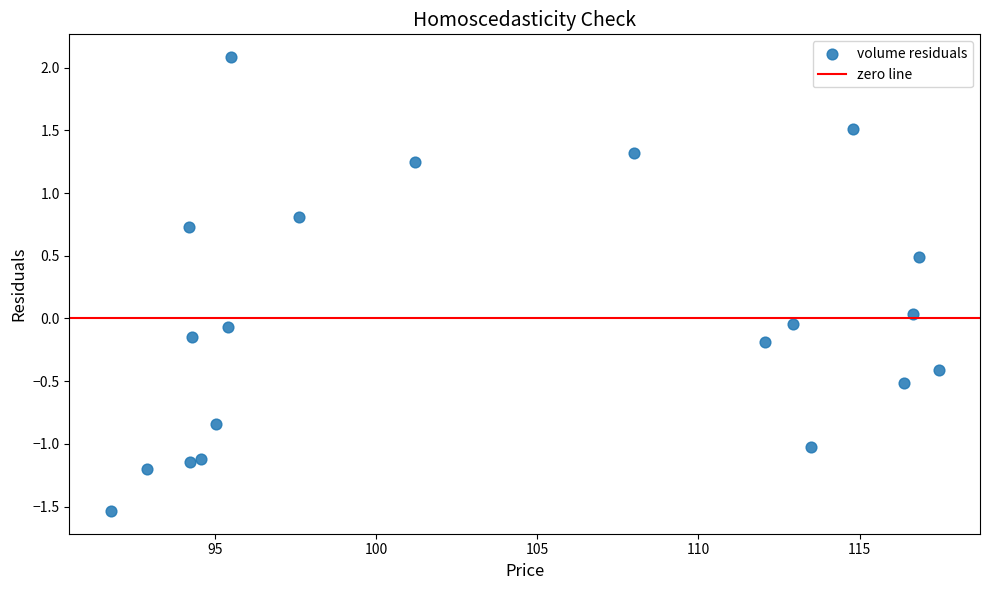

What is the range of Y values (max minus min)?

3.6